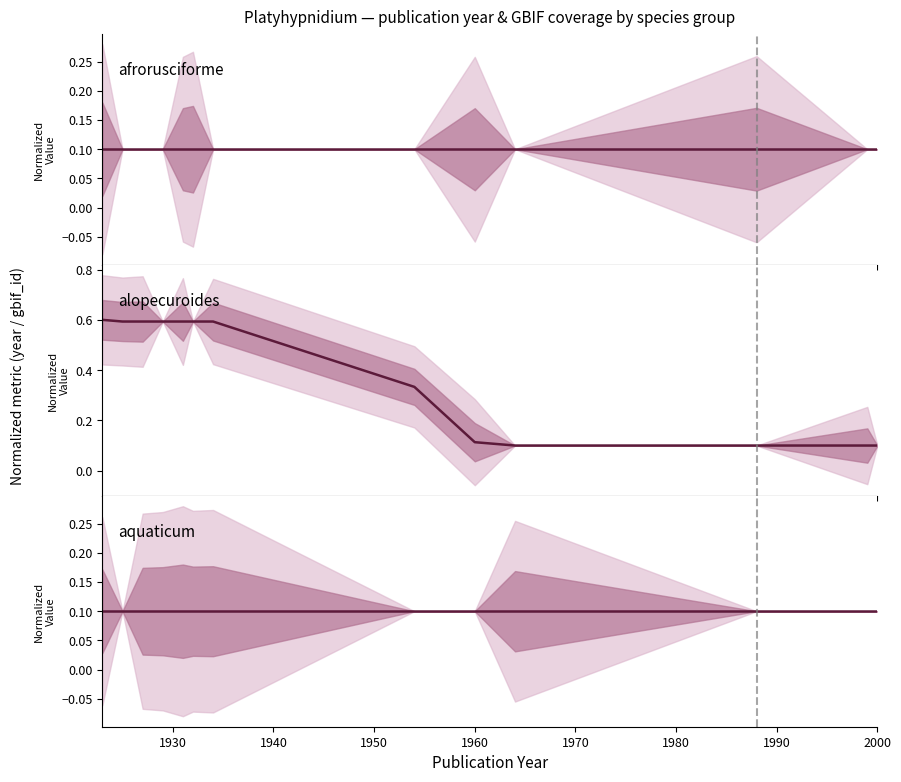

True or false: aquaticum and alopecuroides intersect in this chart.

False